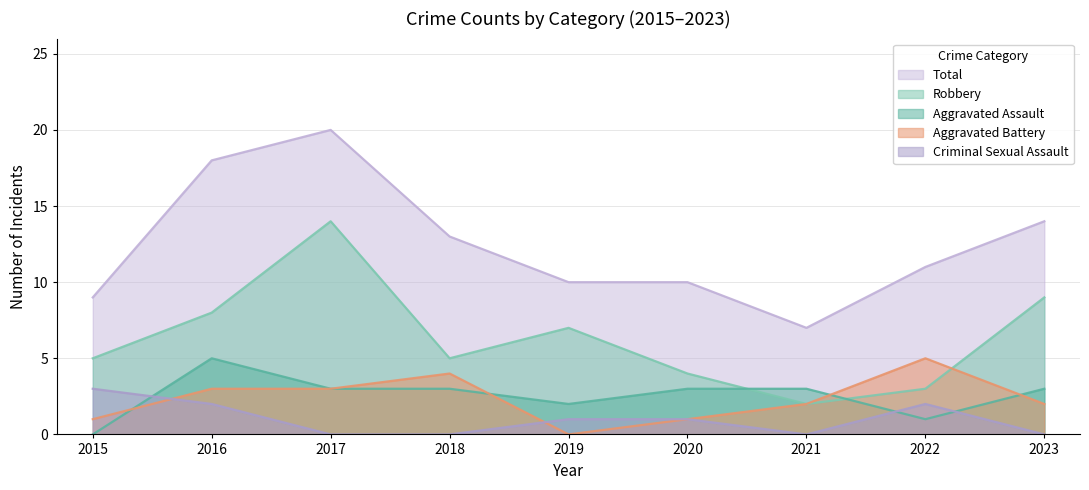

Where is Robbery nearest to the value 8?

2016